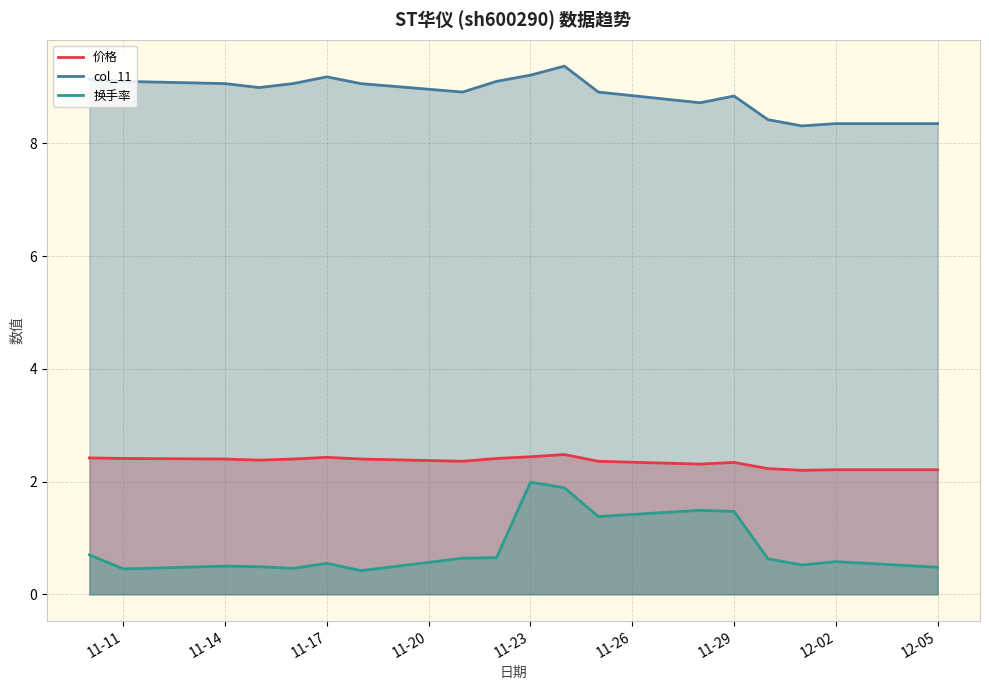

The value of col_11 at 14 is 3.4. True or false?

False